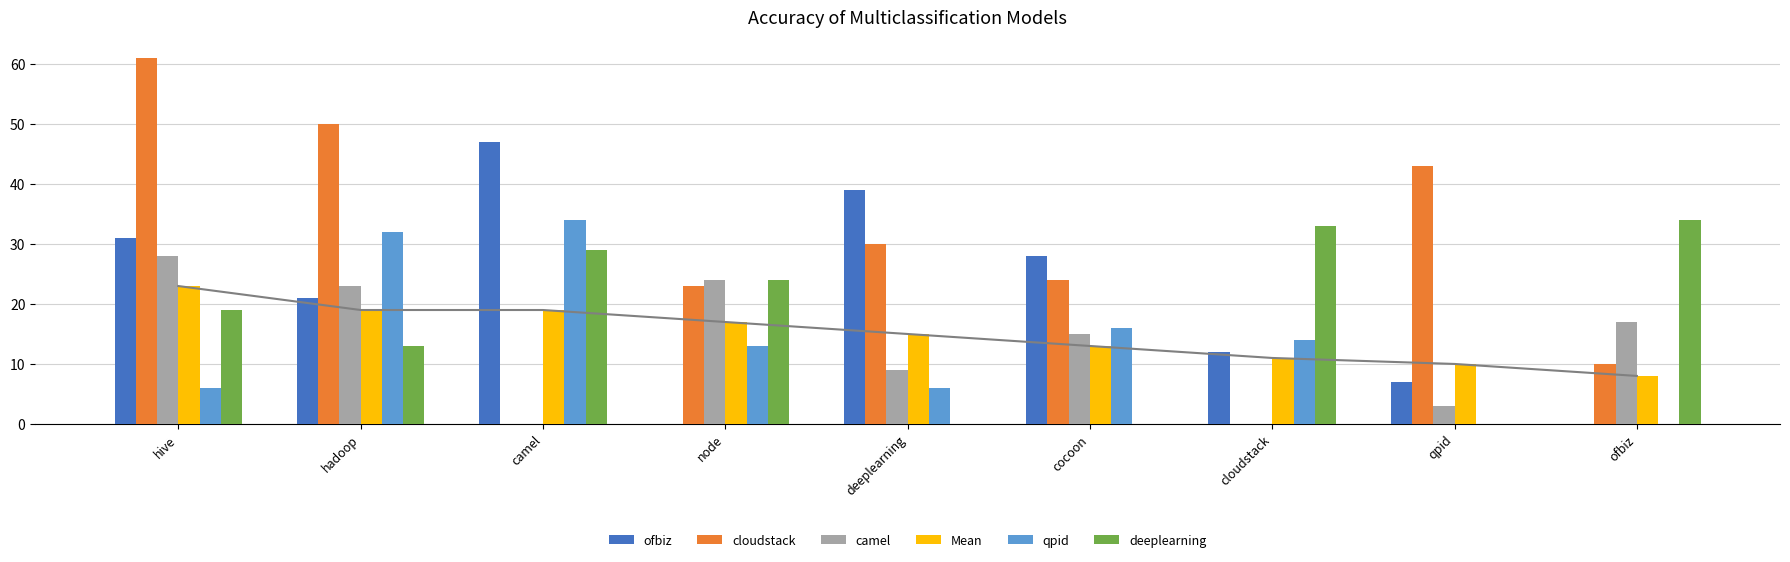

At how many categories does at least one series exceed 23?

9